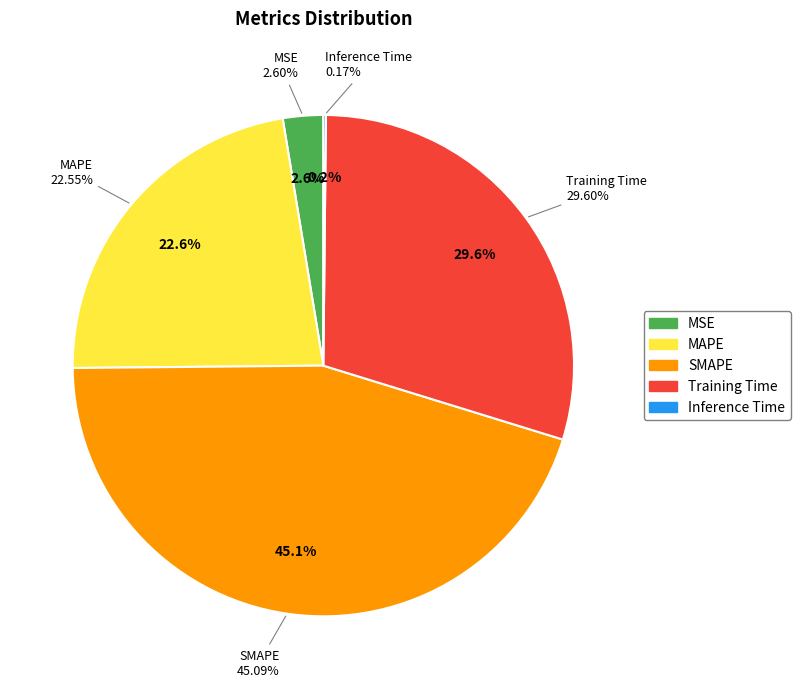

Is there a majority slice in this chart?

No